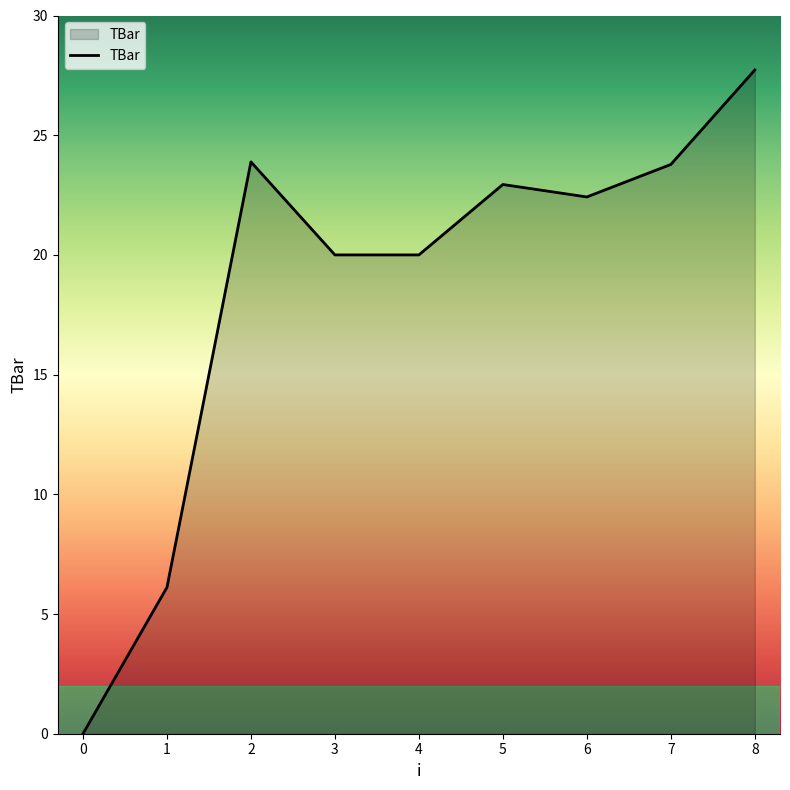

What is the difference between the values at 7 and 8?

3.9